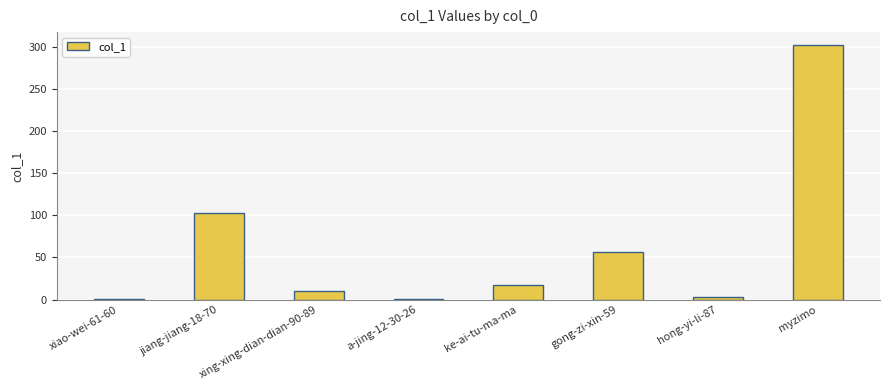

What is the average value?

62